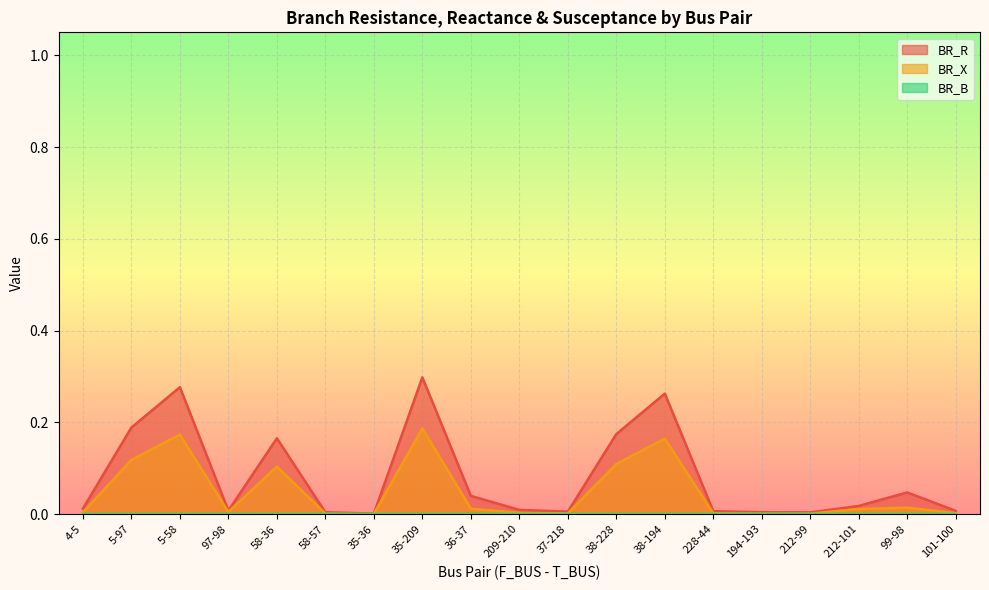

List the series in order of their peak value, highest first.

BR_R, BR_X, BR_B